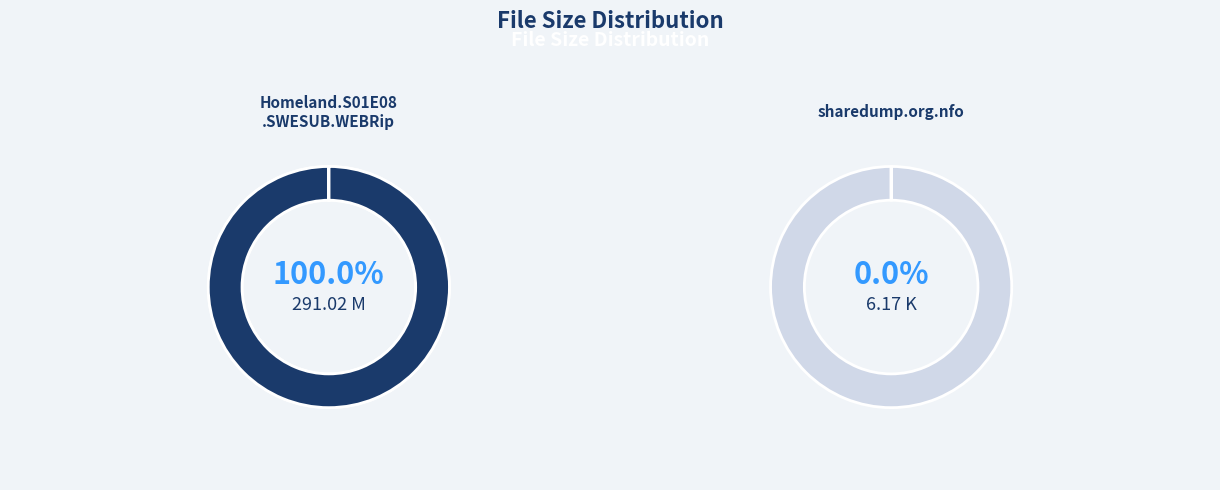

What is the majority slice?

Homeland.S01E08.SWESUB.WEBRip.x264.ACC